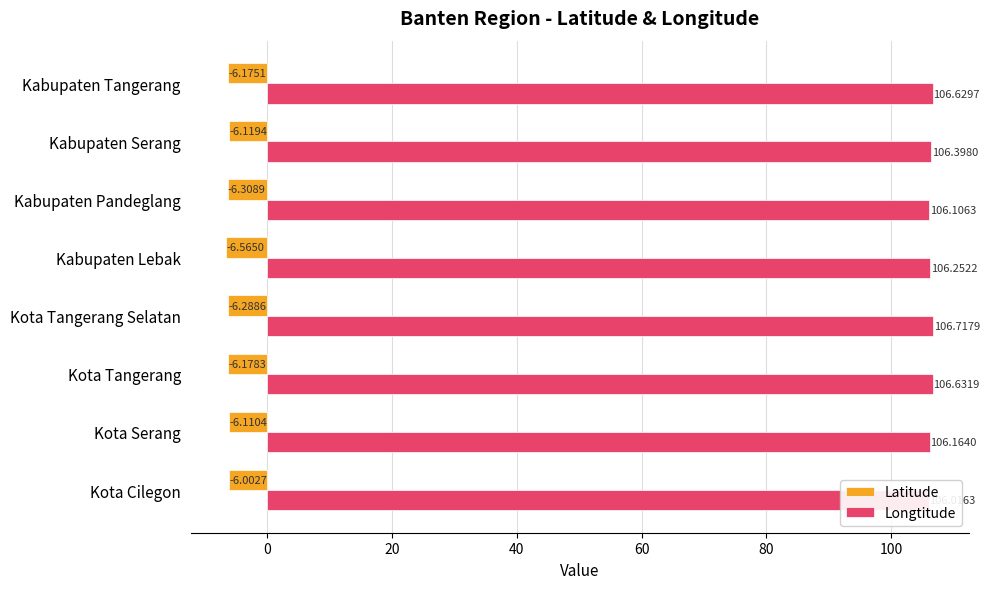

What is the approximate value of Longtitude at Kota Tangerang Selatan?

106.7